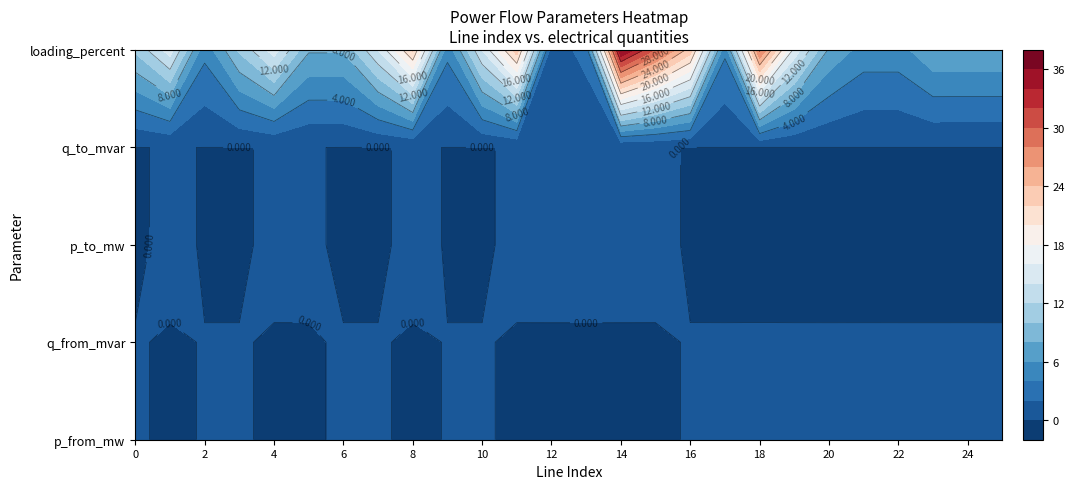

Reading left to right, list all the values displayed in this chart.

p_from_mw: 0.0	-0.0	0.0	0.0	-0.0	-0.0	0.0	0.0	-0.1	0.0	0.0	-0.1	-0.0	-0.0	-0.1	-0.1	0.1	0.0	0.1	0.0	0.0	0.0	0.0	0.0	0.0	0.0
q_from_mvar: 0.0	-0.0	0.0	0.0	-0.0	-0.0	0.0	0.0	-0.0	0.0	0.0	-0.0	-0.0	-0.0	-0.0	-0.0	0.0	0.0	0.0	0.0	0.0	0.0	0.0	0.0	0.0	0.0
p_to_mw: -0.0	0.0	-0.0	-0.0	0.0	0.0	-0.0	-0.0	0.1	-0.0	-0.0	0.1	0.0	0.0	0.1	0.1	-0.1	-0.0	-0.1	-0.0	-0.0	-0.0	-0.0	-0.0	-0.0	-0.0
q_to_mvar: -0.0	0.0	-0.0	-0.0	0.0	0.0	-0.0	-0.0	0.0	-0.0	-0.0	0.0	0.0	0.0	0.0	0.0	-0.0	-0.0	-0.0	-0.0	-0.0	-0.0	-0.0	-0.0	-0.0	-0.0
loading_percent: 10.4	15.0	4.6	10.4	15.0	8.2	8.2	14.1	22.3	4.6	14.1	23.2	0.9	2.7	36.4	29.7	23.1	4.4	28.4	15.4	7.7	5.2	5.2	7.7	7.7	7.7